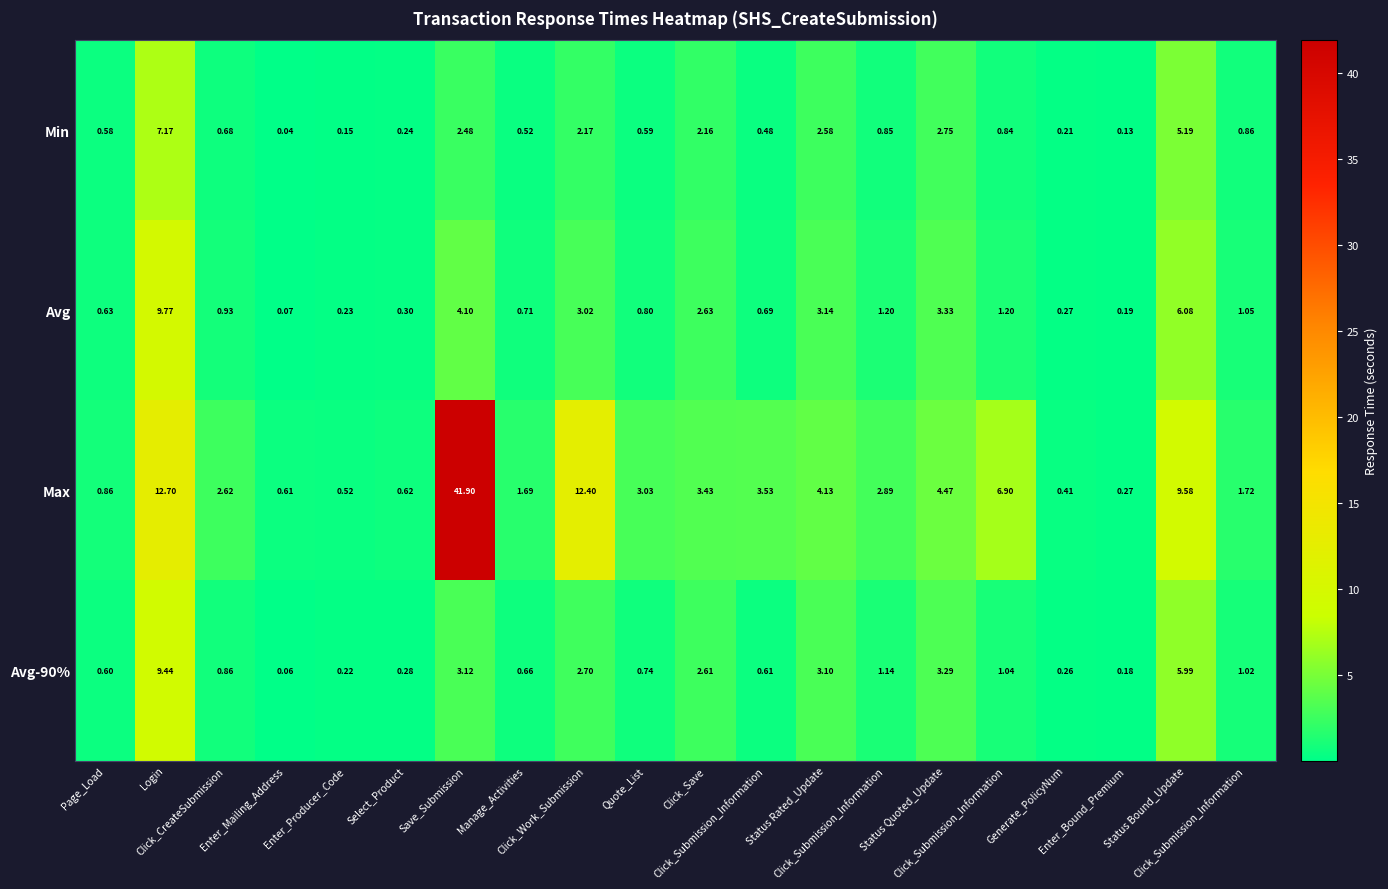

At which category is the sum across all series the highest?

Save_Submission